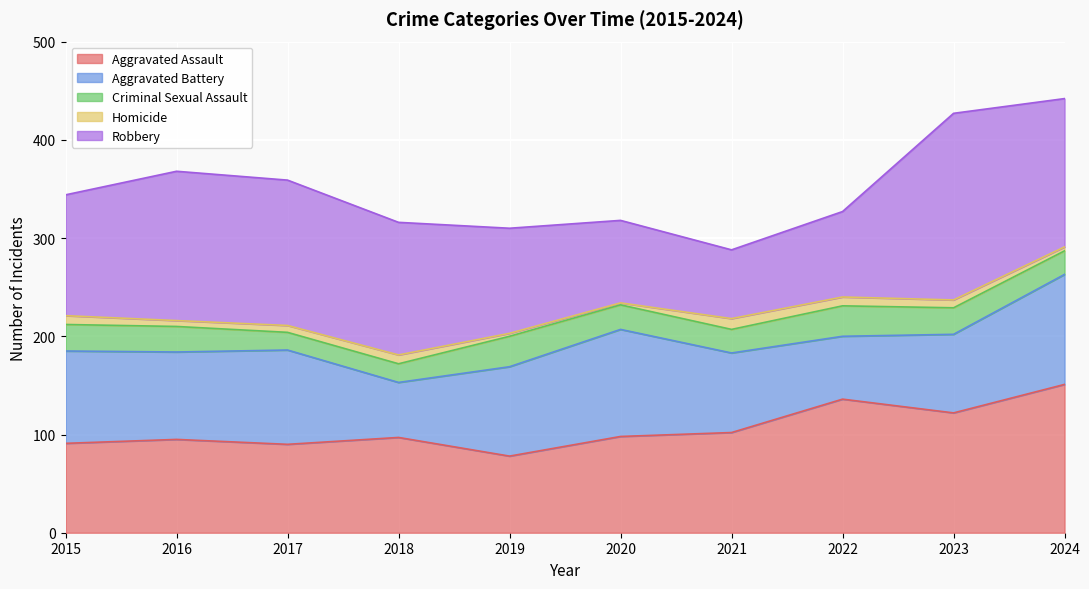

Rank the series at 2019 from highest to lowest value.

Robbery, Aggravated Battery, Aggravated Assault, Criminal Sexual Assault, Homicide